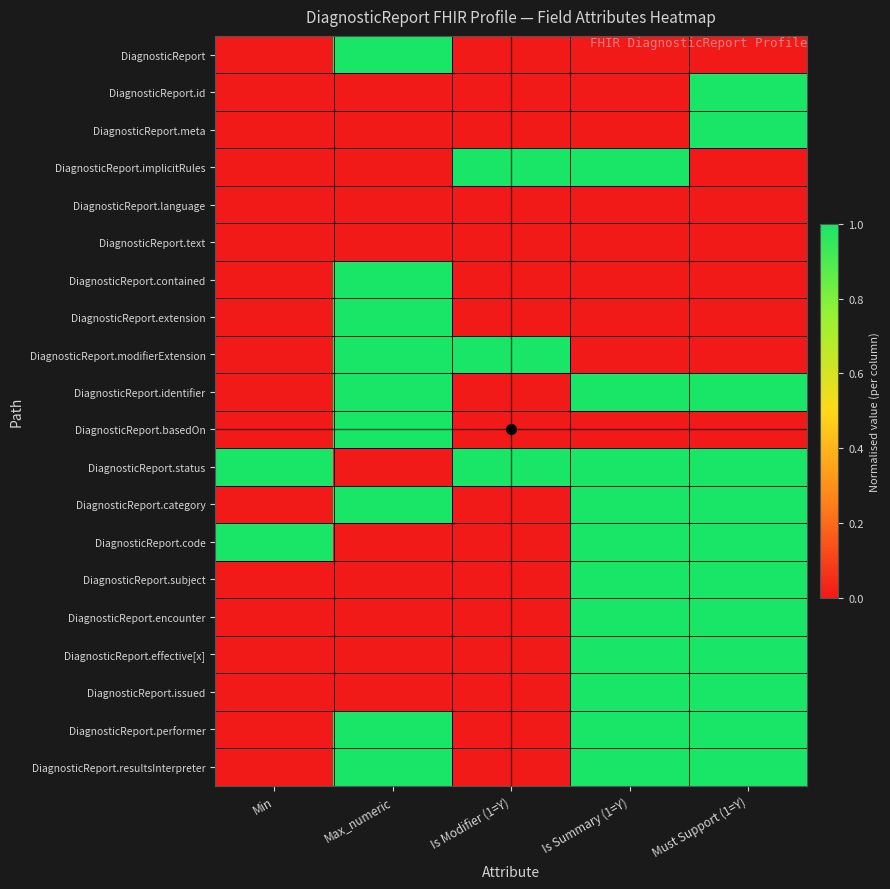

List the series in order of their peak value, lowest first.

DiagnosticReport.language, DiagnosticReport.text, DiagnosticReport, DiagnosticReport.id, DiagnosticReport.meta, DiagnosticReport.implicitRules, DiagnosticReport.contained, DiagnosticReport.extension, DiagnosticReport.modifierExtension, DiagnosticReport.identifier, DiagnosticReport.basedOn, DiagnosticReport.status, DiagnosticReport.category, DiagnosticReport.code, DiagnosticReport.subject, DiagnosticReport.encounter, DiagnosticReport.effective[x], DiagnosticReport.issued, DiagnosticReport.performer, DiagnosticReport.resultsInterpreter